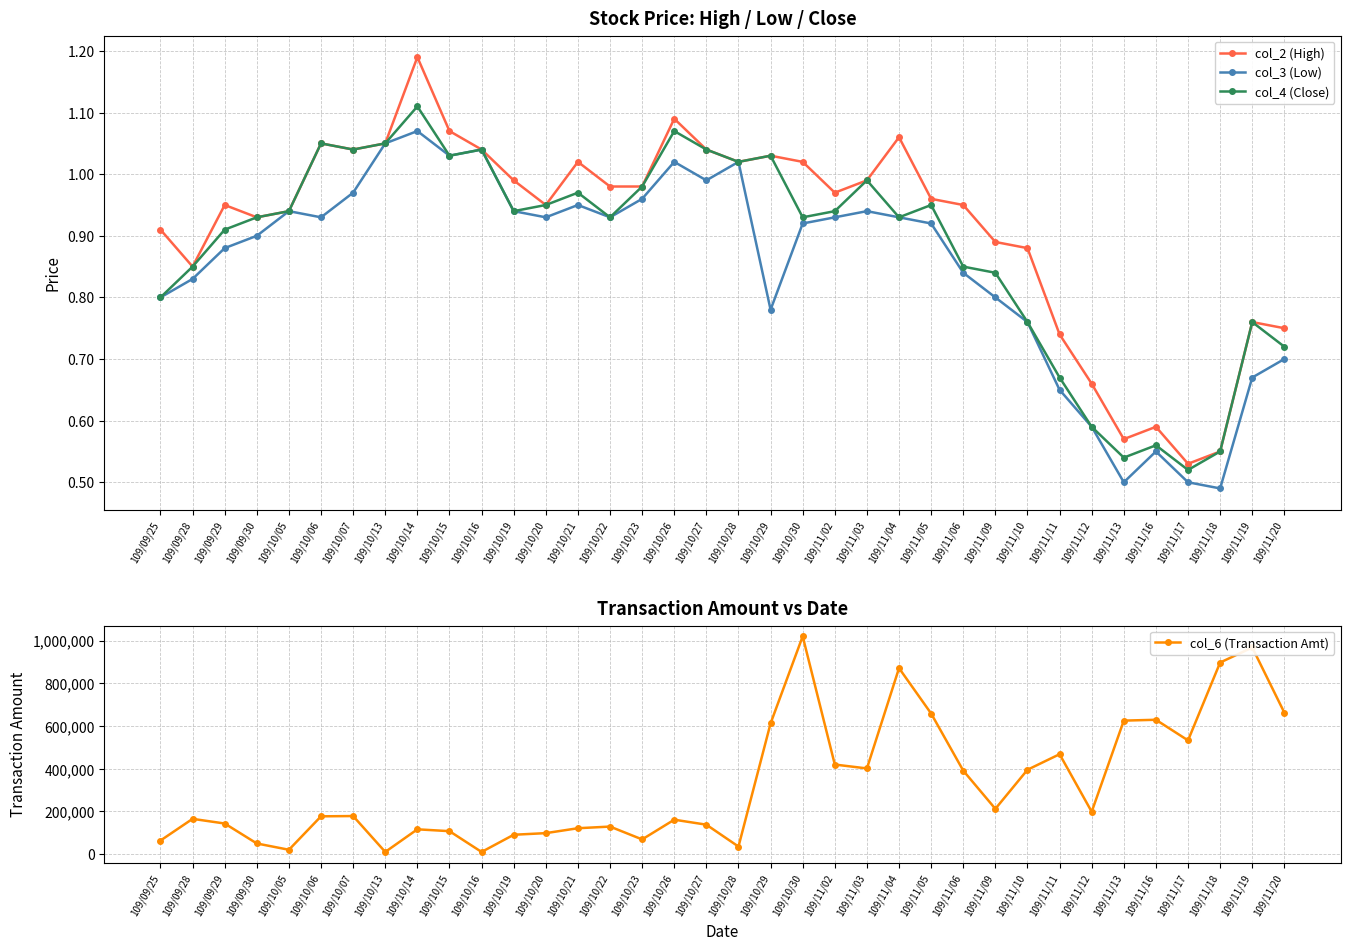

Does the chart display data point markers on the line(s)?

Yes